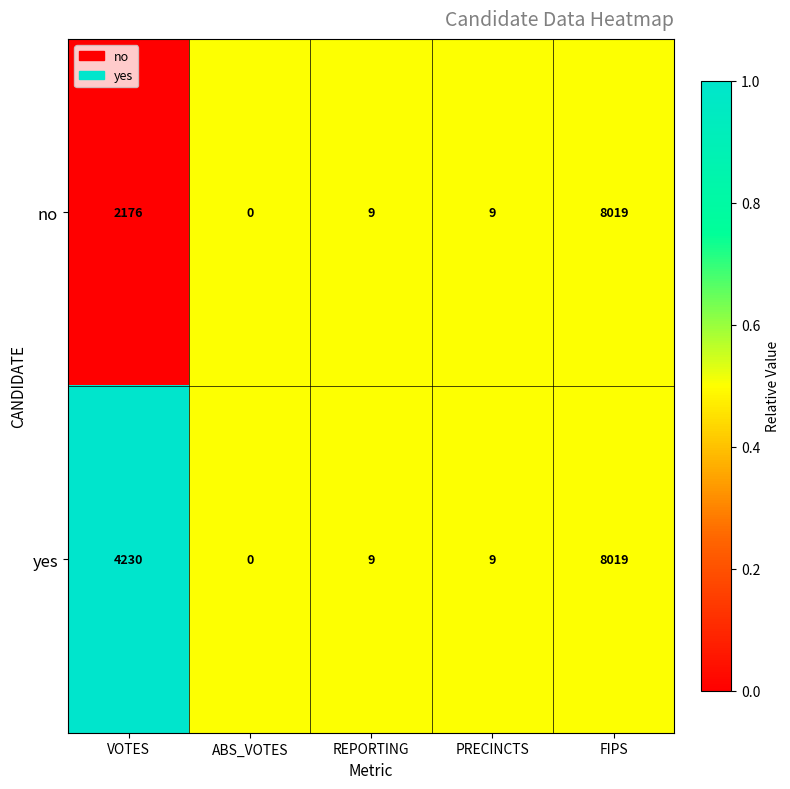

Where does the yes series first go above 9?

VOTES